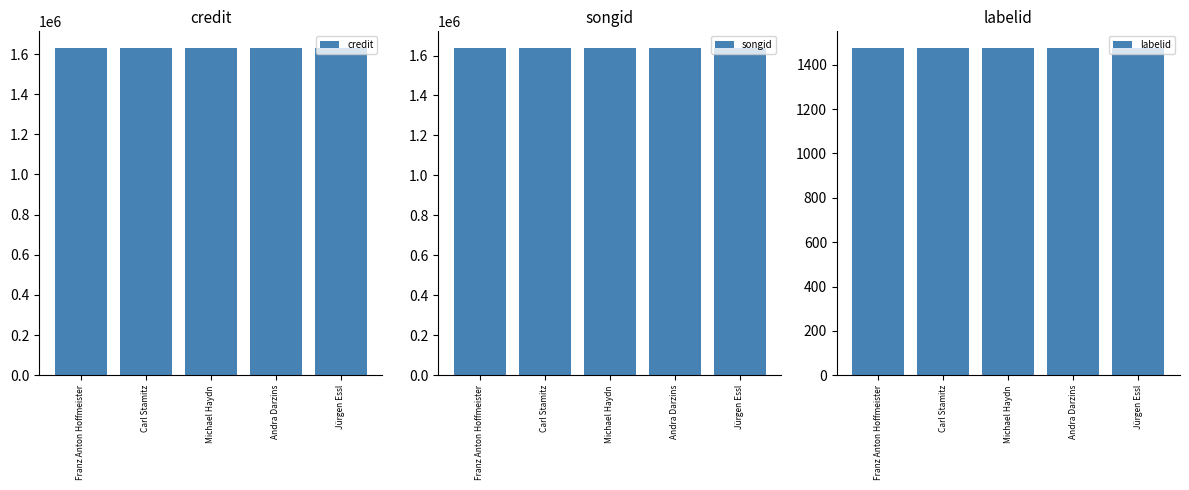

What are all the series names shown in the legend?

credit, songid, labelid